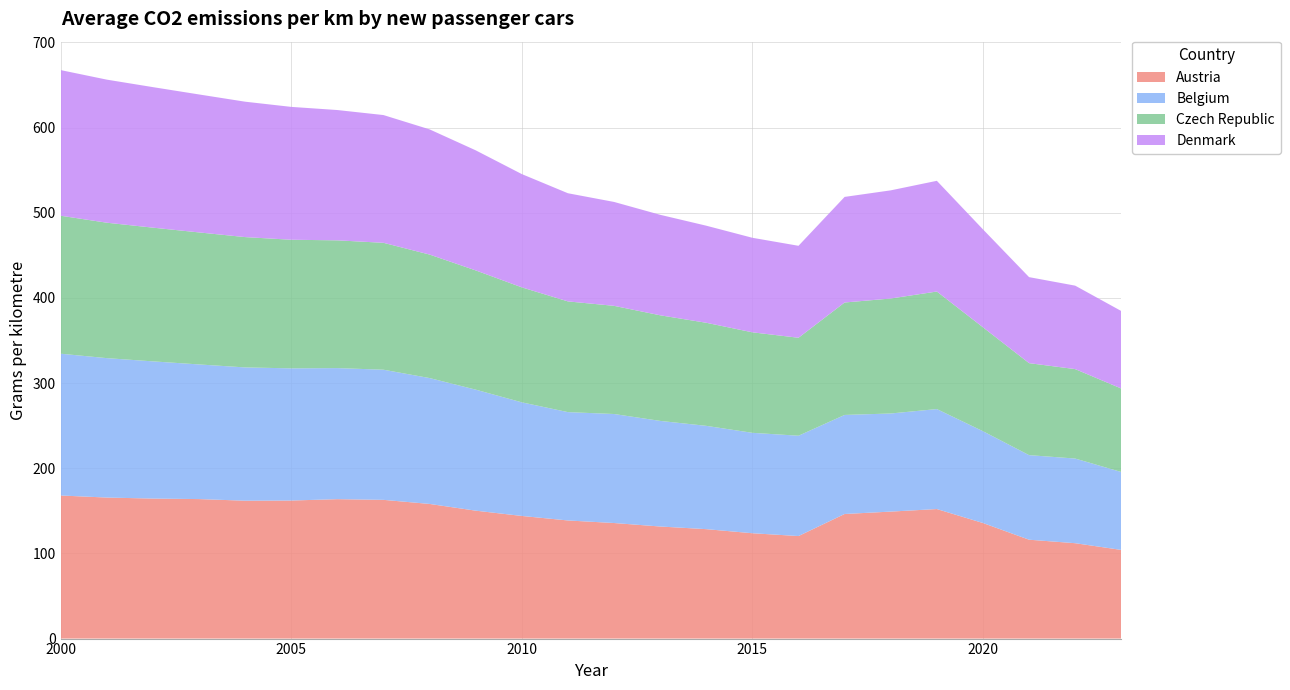

Reading left to right, list all the values displayed in this chart.

Austria: 168.0	165.6	164.4	163.8	161.9	162.1	163.7	162.9	158.1	150.2	144.0	138.7	135.7	131.6	128.5	123.7	120.4	146.3	149.1	152.1	135.7	116.1	112.0	104.1
Belgium: 166.5	163.7	161.1	158.1	156.5	155.2	153.9	152.8	147.8	142.1	133.4	127.2	128.0	124.0	121.3	117.9	117.8	116.3	115.2	117.4	107.8	99.3	99.4	91.5
Czech Republic: 162.0	159.0	157.0	155.0	153.0	151.0	150.0	149.0	145.0	140.0	135.0	130.0	127.0	124.0	121.0	118.0	115.0	132.0	135.0	138.0	122.0	108.0	105.0	98.0
Denmark: 171.0	168.0	165.0	162.0	159.0	156.0	153.0	150.0	147.0	141.0	133.0	127.0	122.0	118.0	114.0	111.0	108.0	124.0	127.0	130.0	115.0	101.0	98.0	91.0